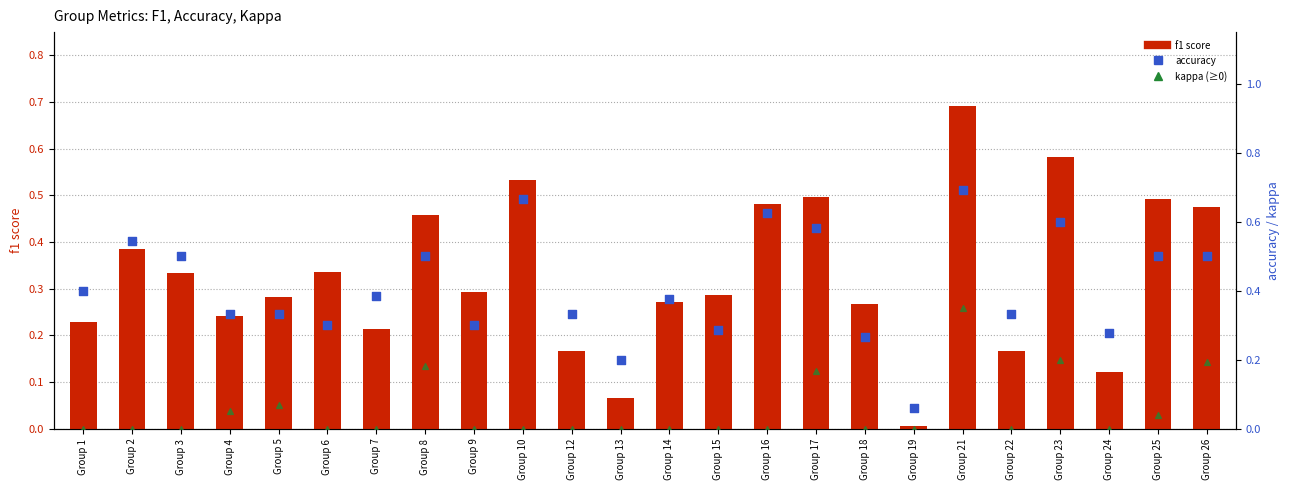

What is the total value across all series at Group 3?

0.8